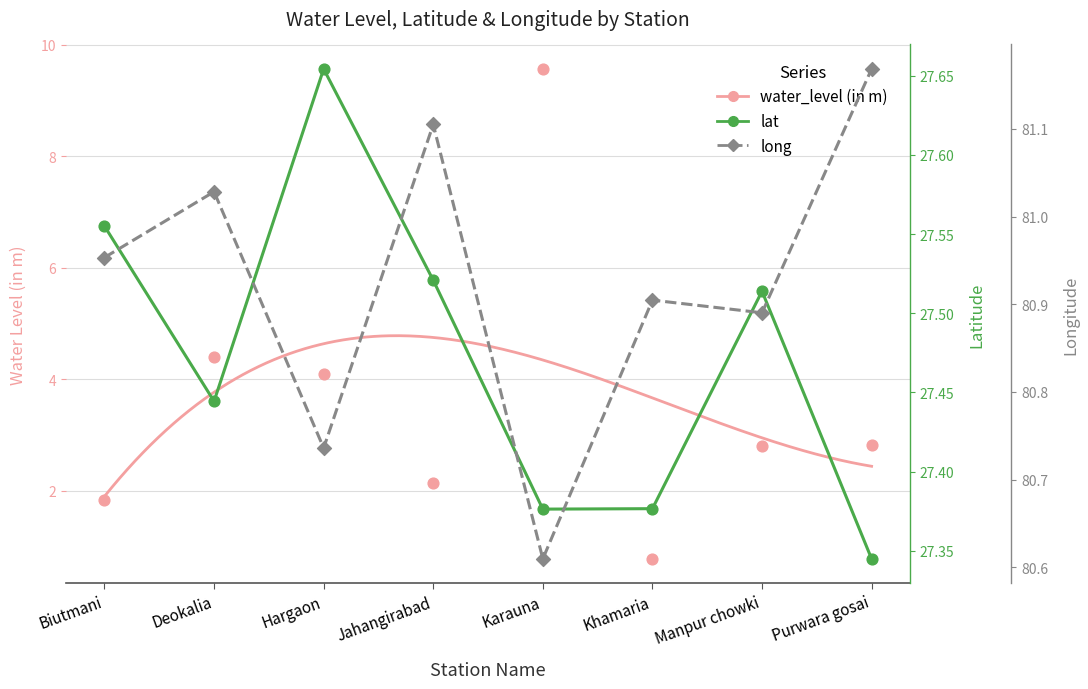

Which series contains the highest Y value?

long